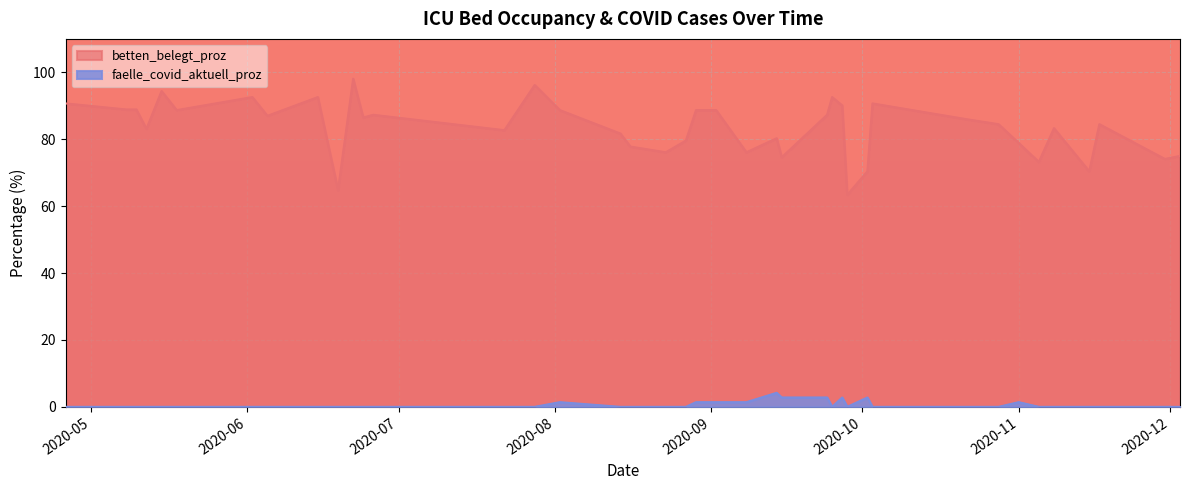

How many lines are shown in the chart?

2